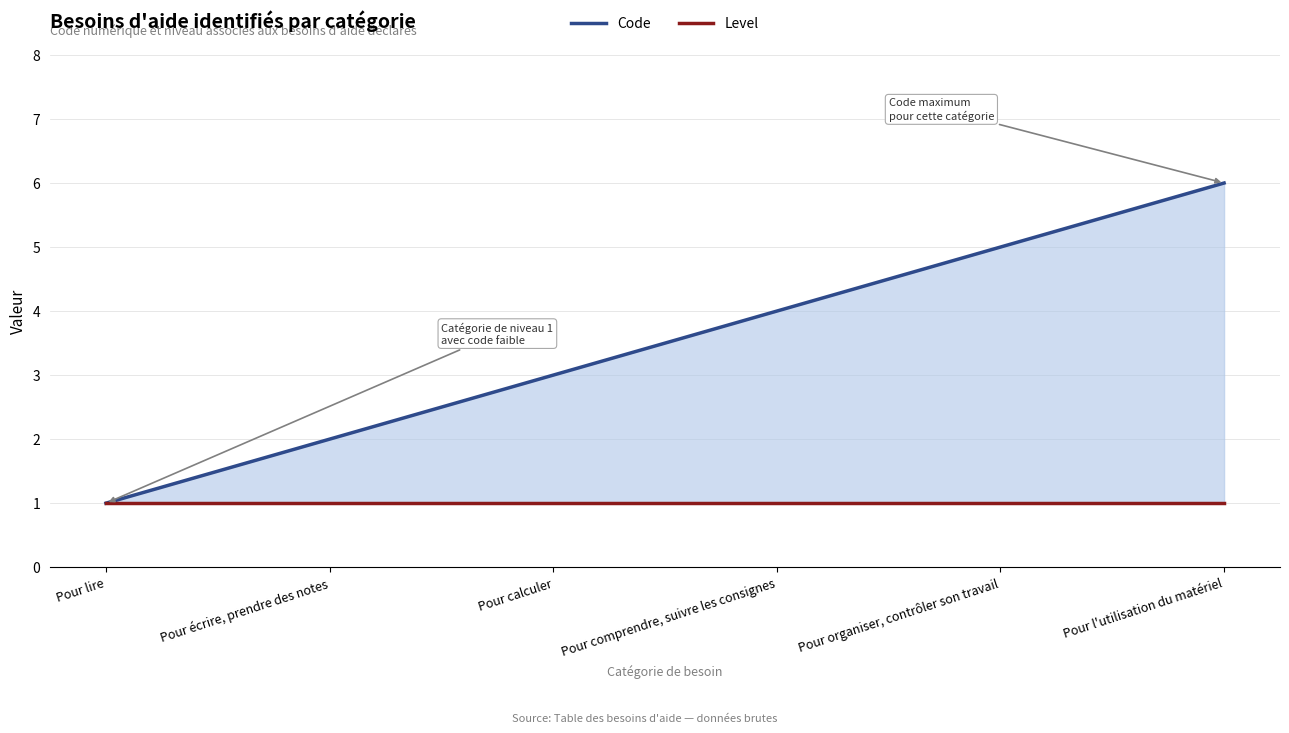

True or false: Level and Code cross at least once.

False